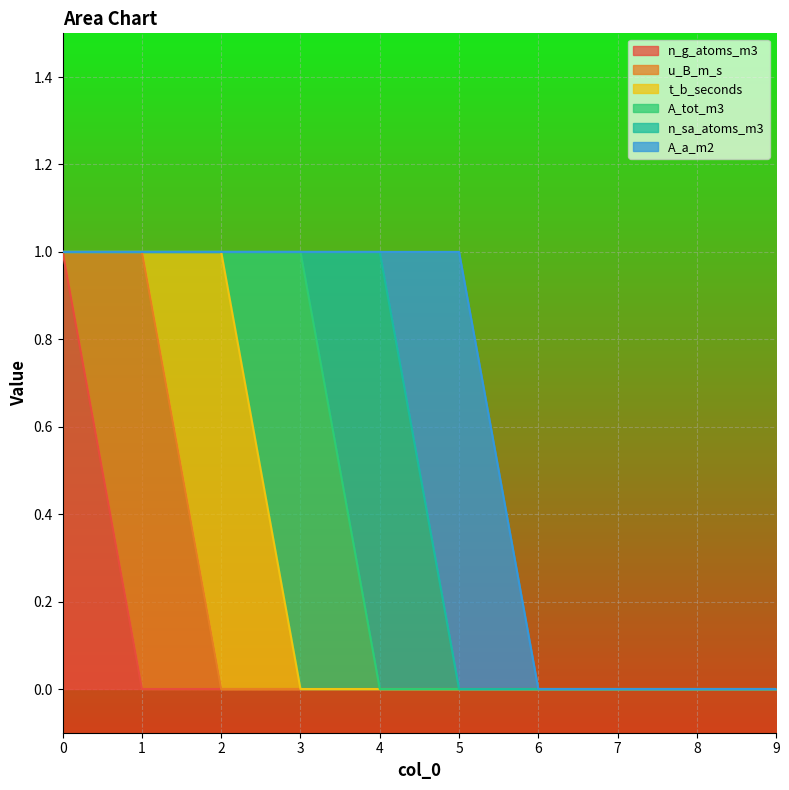

Rank the series by their maximum value, from highest to lowest.

n_g_atoms_m3, u_B_m_s, t_b_seconds, A_tot_m3, n_sa_atoms_m3, A_a_m2